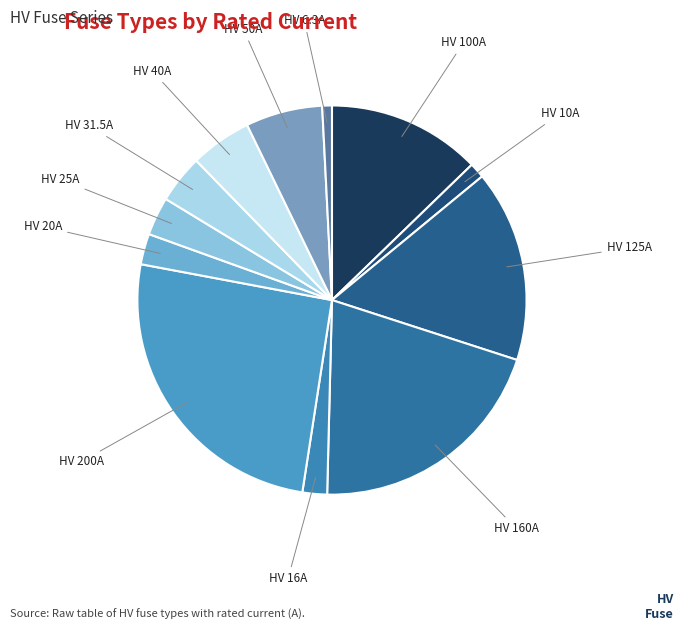

What is the largest slice in the pie chart?

HV 200A